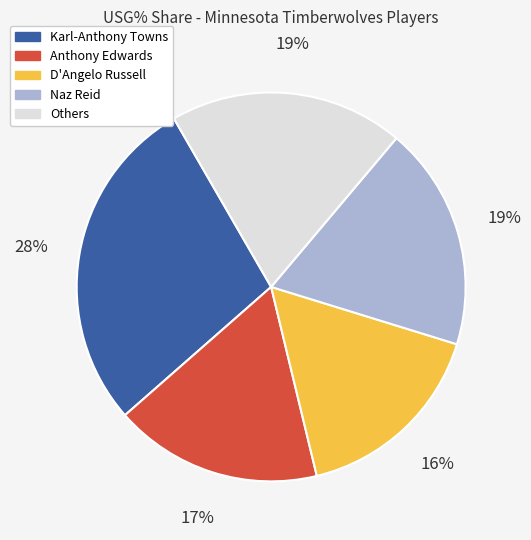

Does any single category account for the majority?

No